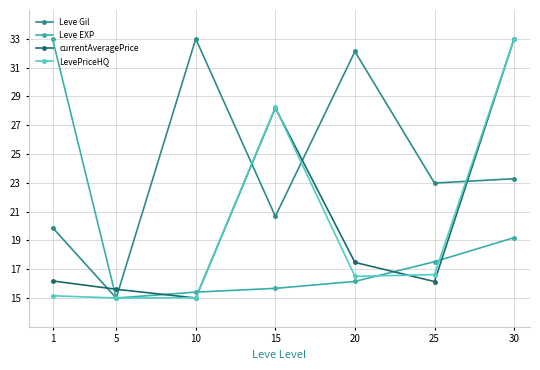

What is the difference between the maximum and second lowest values in the LevePriceHQ series?

18.0